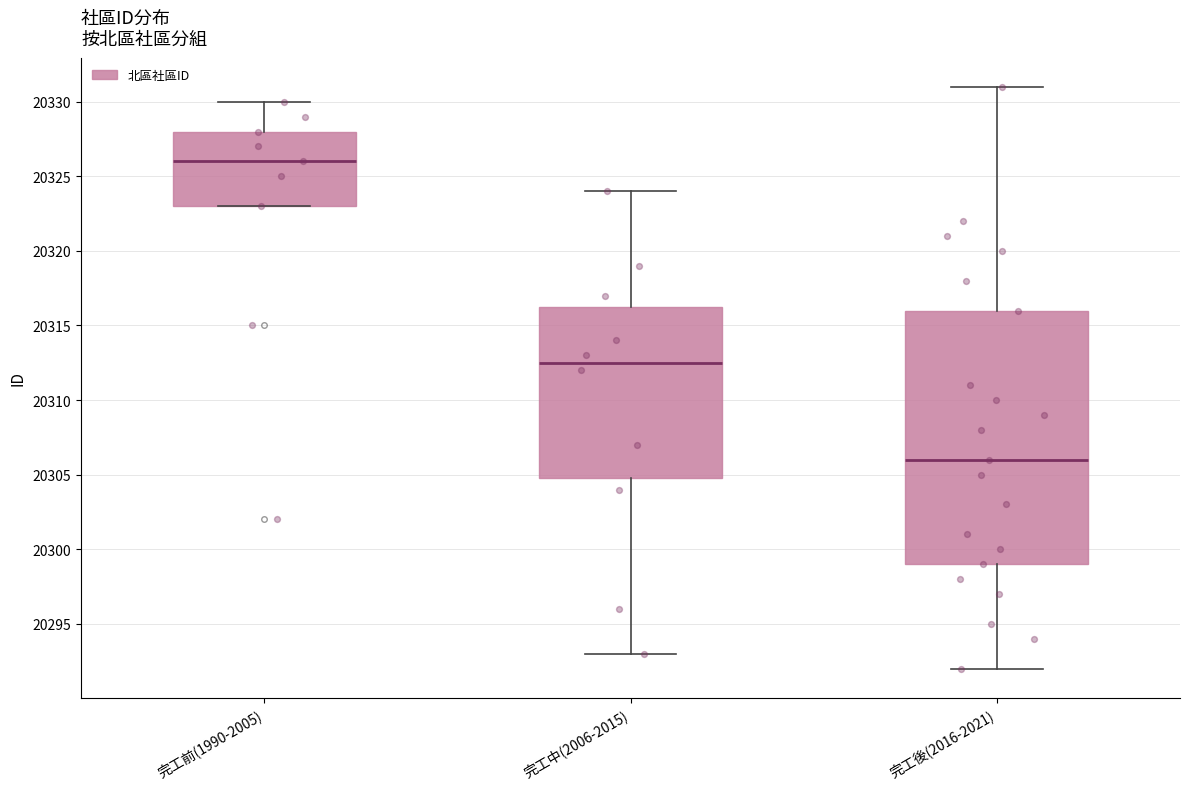

Which box is the tallest, from its lower edge to its upper edge?

完工後(2016-2021)